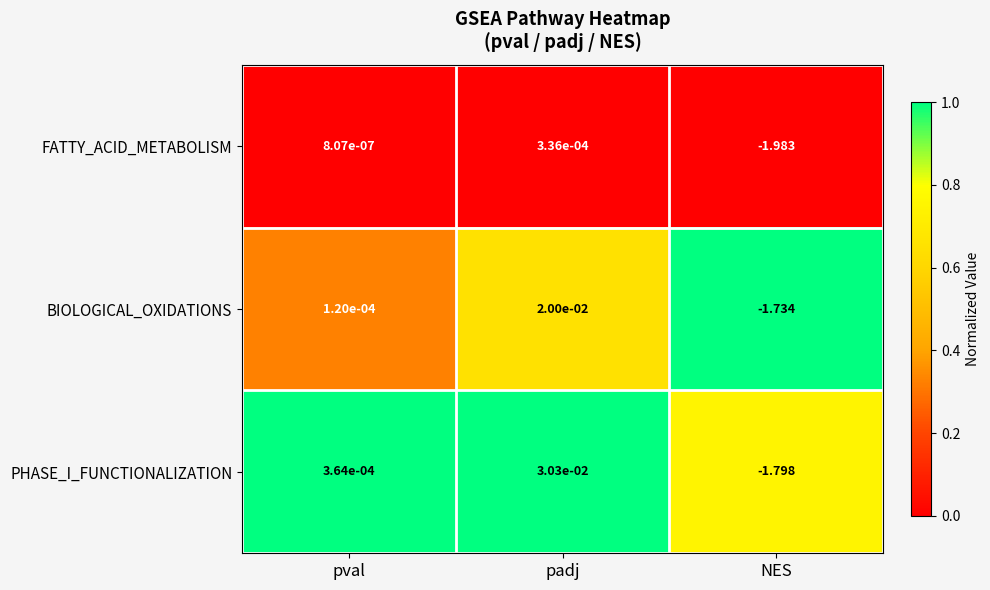

Where is FATTY_ACID_METABOLISM nearest to the value 0?

pval